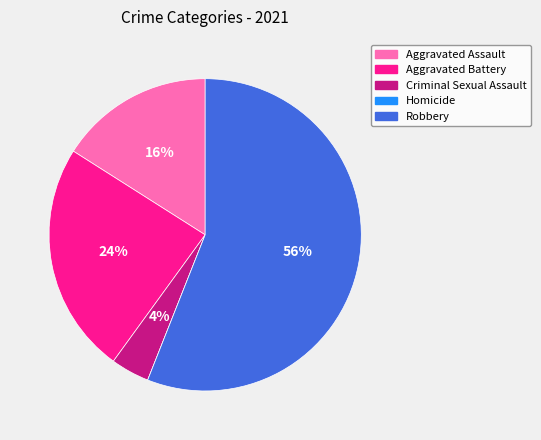

What percentage is the Aggravated Assault slice, to the nearest percent?

16%